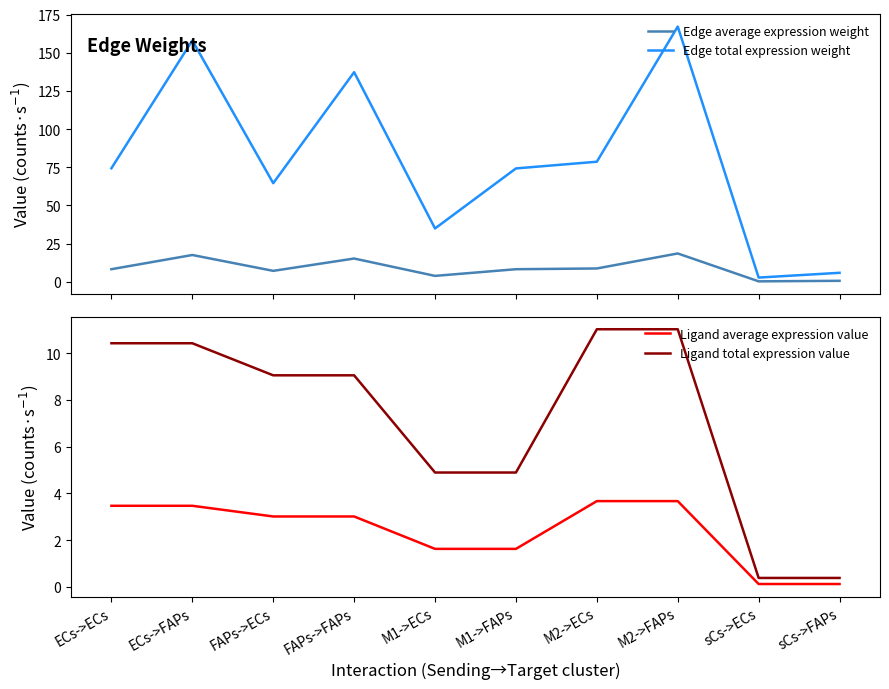

How many lines are shown in the chart?

4